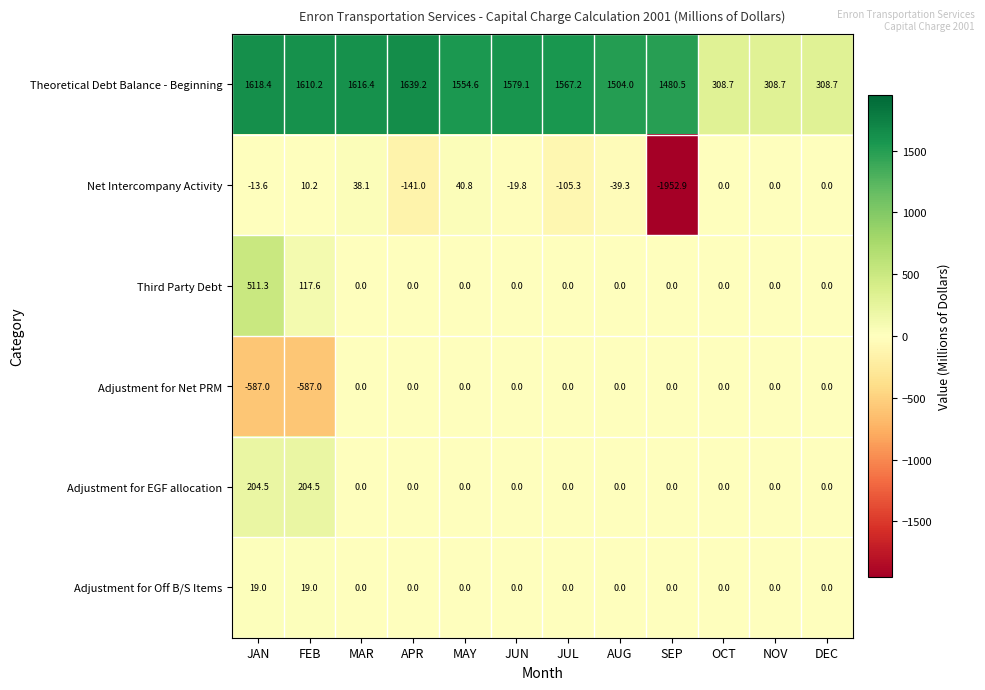

What is the difference between the Adjustment for Net PRM values at FEB and MAR?

587.0